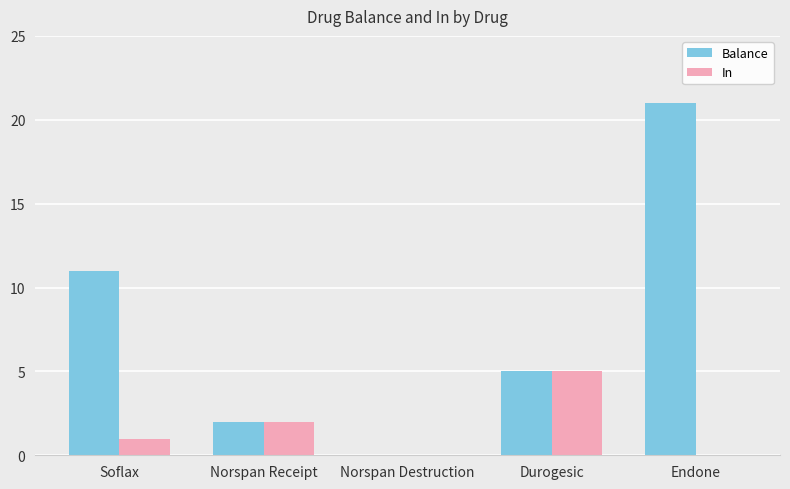

True or false: In has a value of 5 at Durogesic.

True